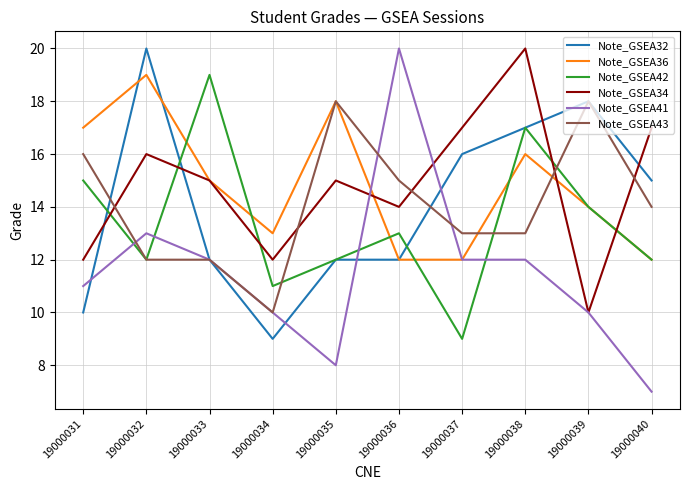

Count the number of categories in the chart.

10